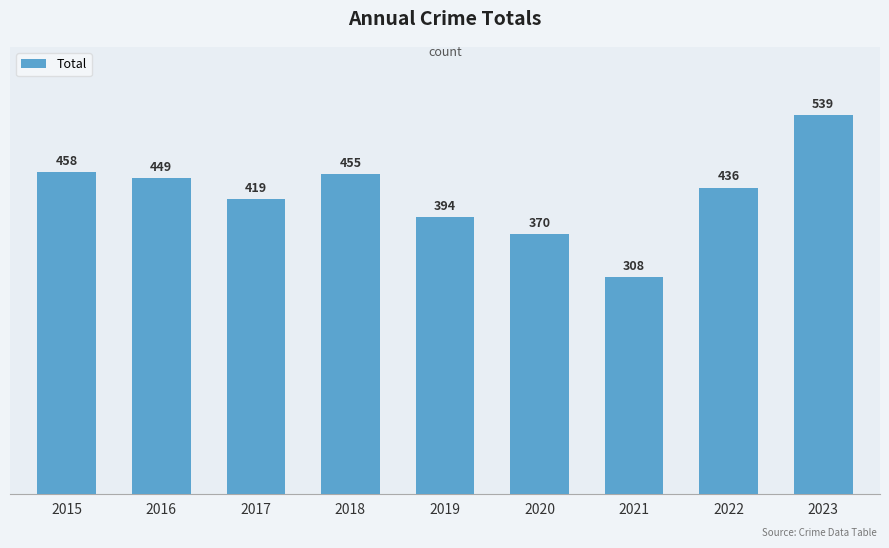

Rank the categories by value from highest to lowest.

2023, 2015, 2018, 2016, 2022, 2017, 2019, 2020, 2021